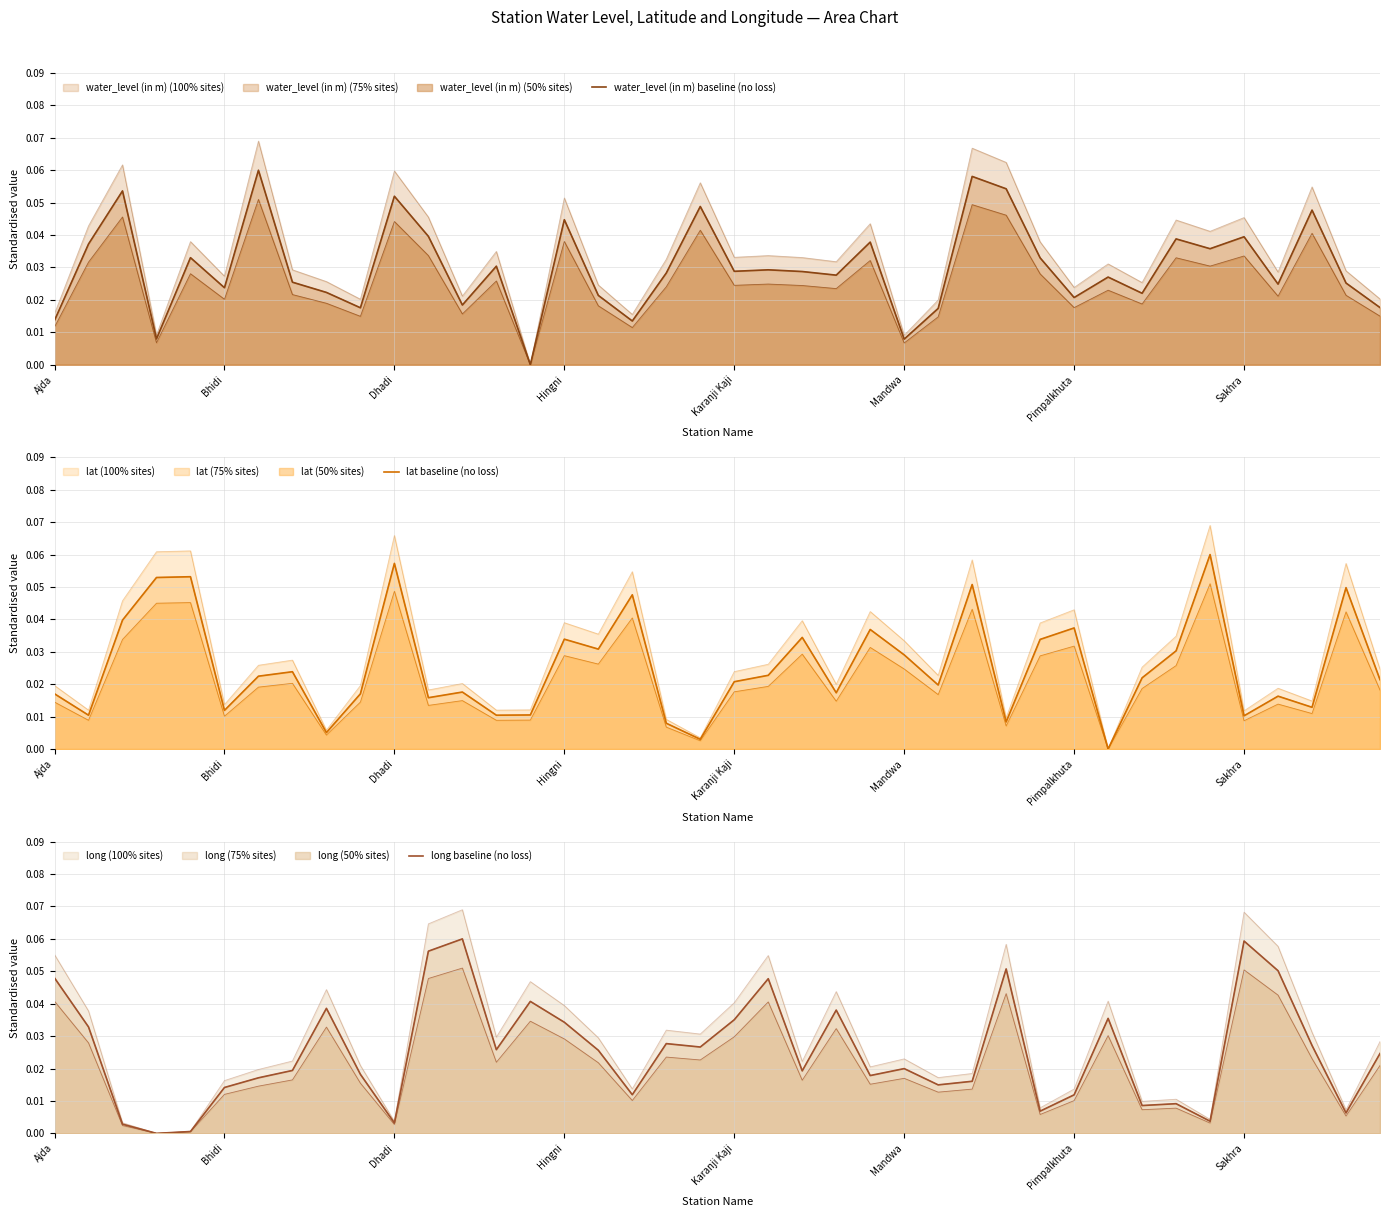

The value of long baseline (no loss) at 38 is 0.0. True or false?

True